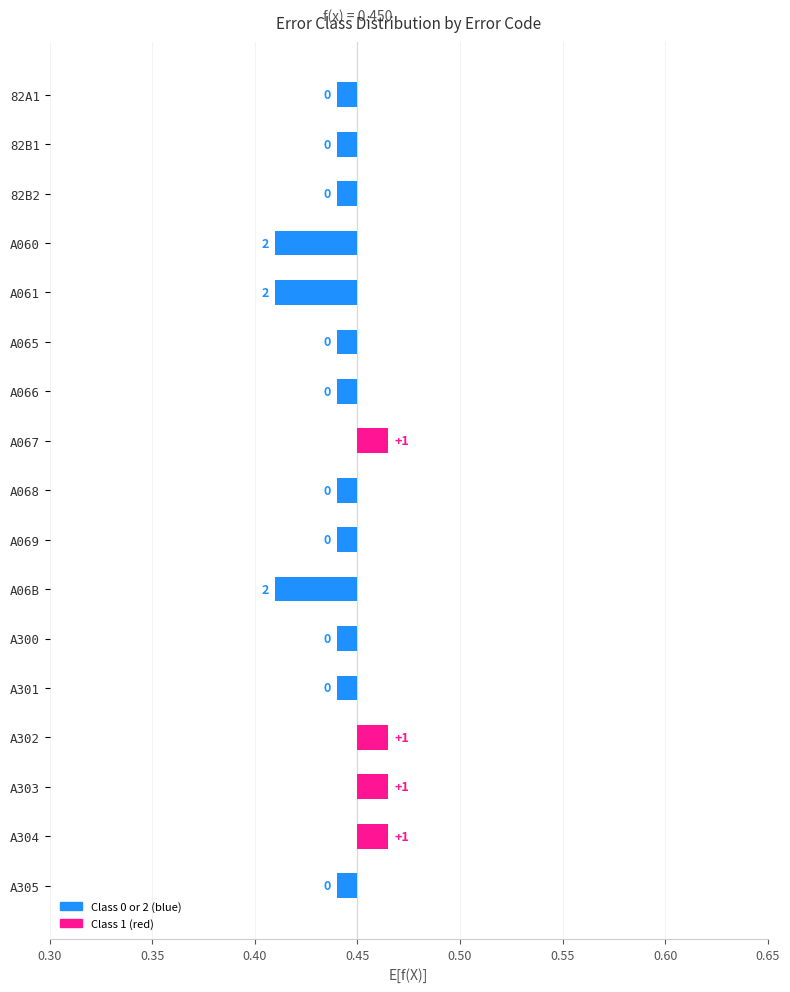

At which category does the chart reach its minimum across all series?

82A1